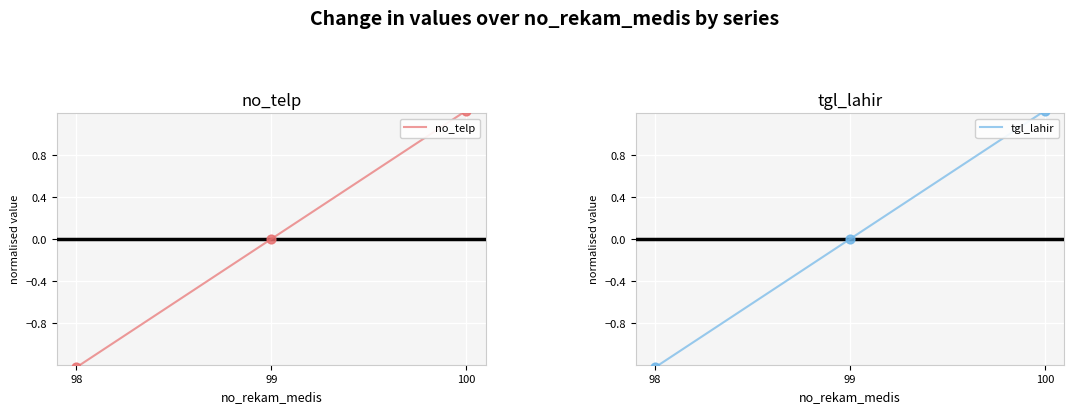

Which series contains the highest Y value?

no_telp